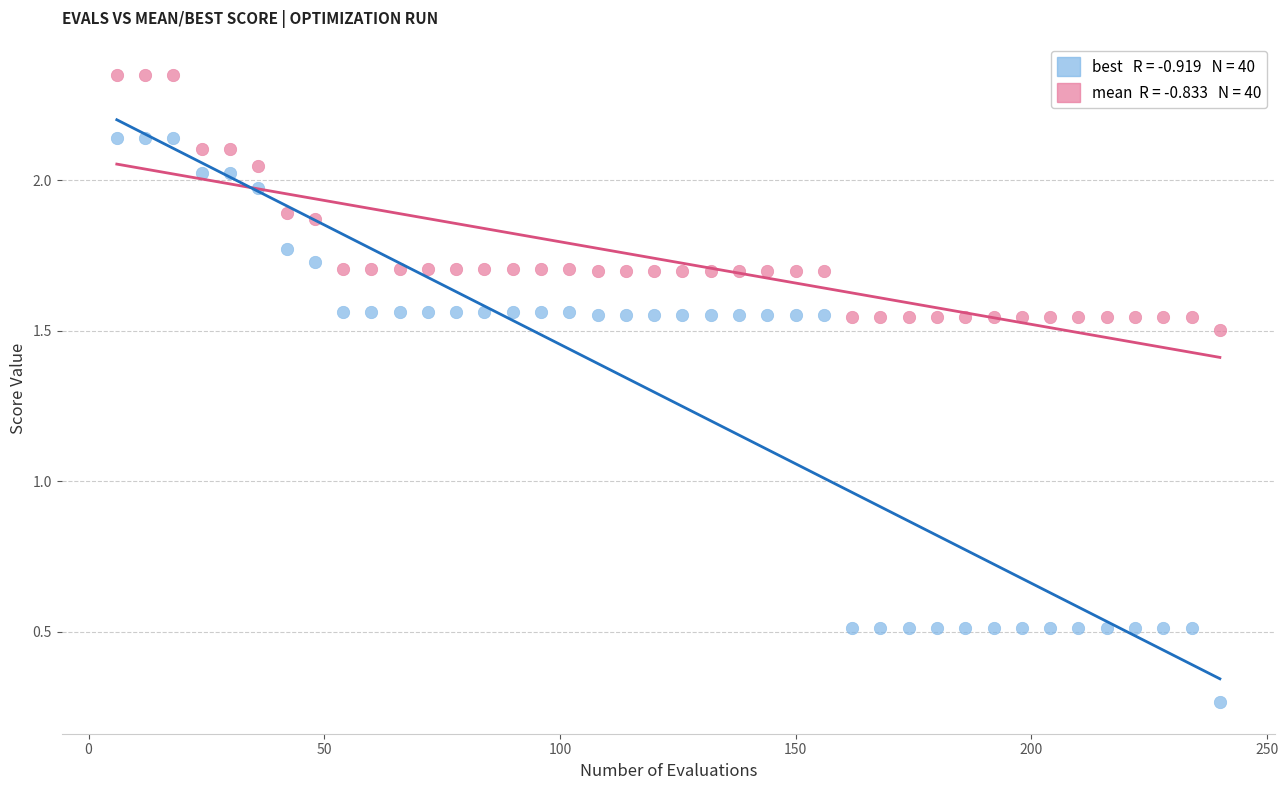

Across all data points, what is the range of X values (max minus min)?

234.0